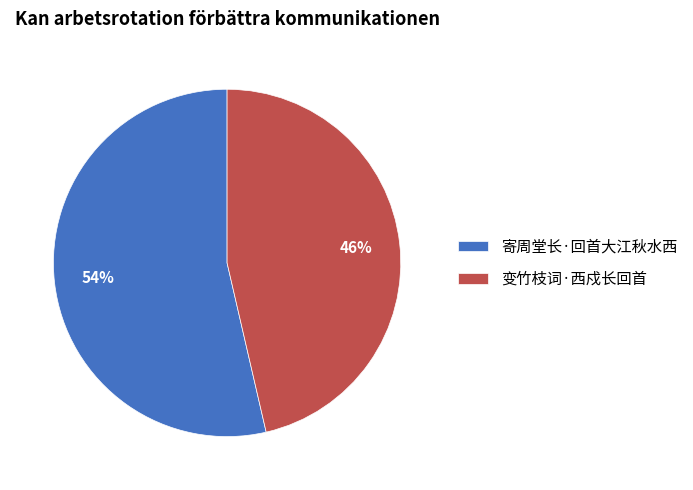

Approximately how many times larger is the value at 寄周堂长·回首大江秋水西 compared to 变竹枝词·西戍长回首?

1.2